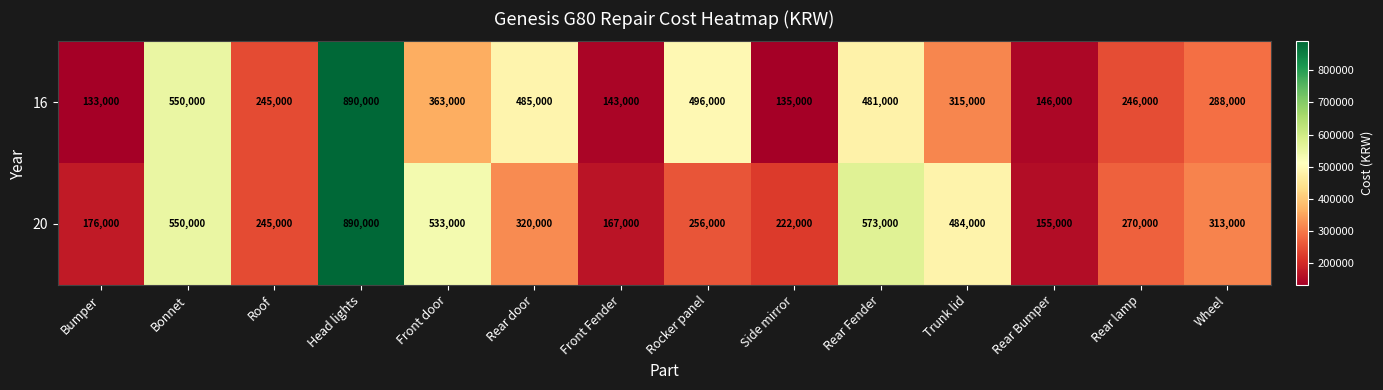

Where does the 16 series first go above 315000?

Bonnet